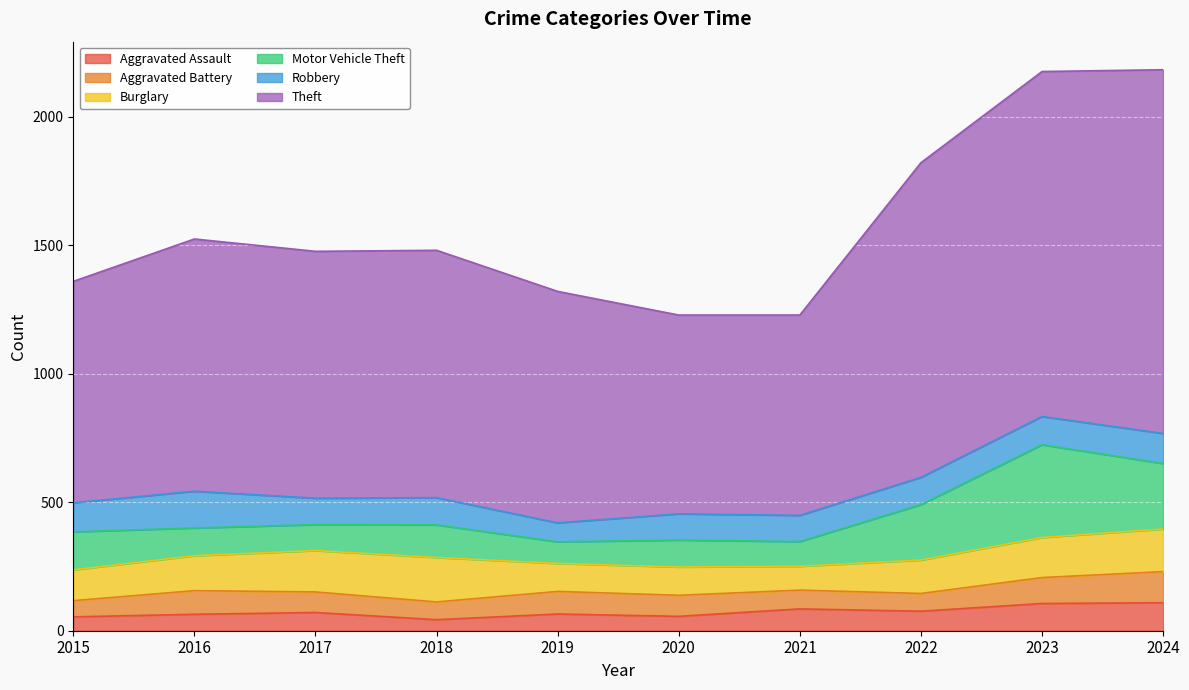

What is the difference between the highest and lowest values at 2016?

918